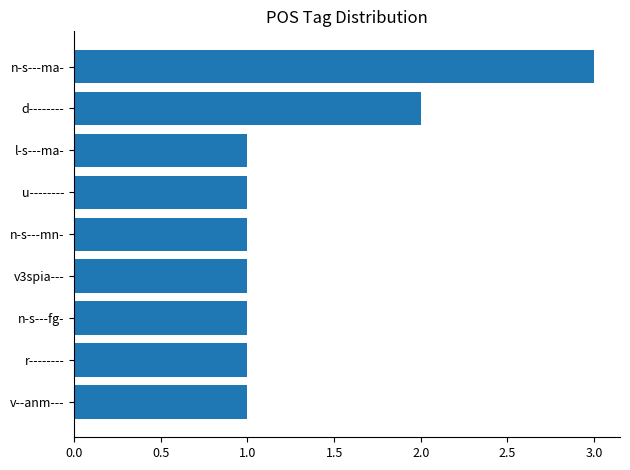

Reading top to bottom, what are all the values shown in this chart?

n-s---ma-=3	d--------=2	l-s---ma-=1	u--------=1	n-s---mn-=1	v3spia---=1	n-s---fg-=1	r--------=1	v--anm---=1